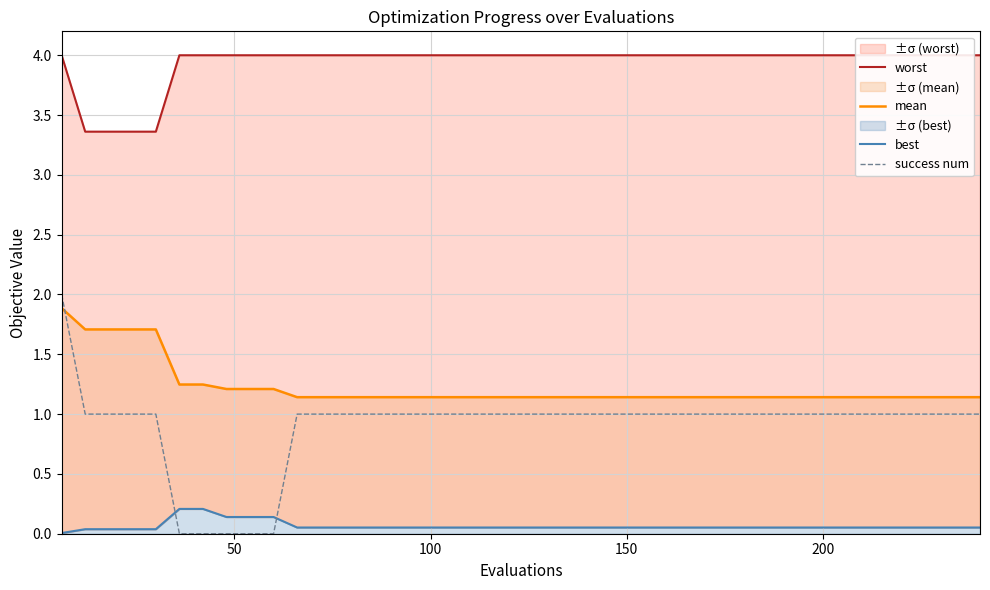

The mean series shows 0.3 at 32. True or false?

False